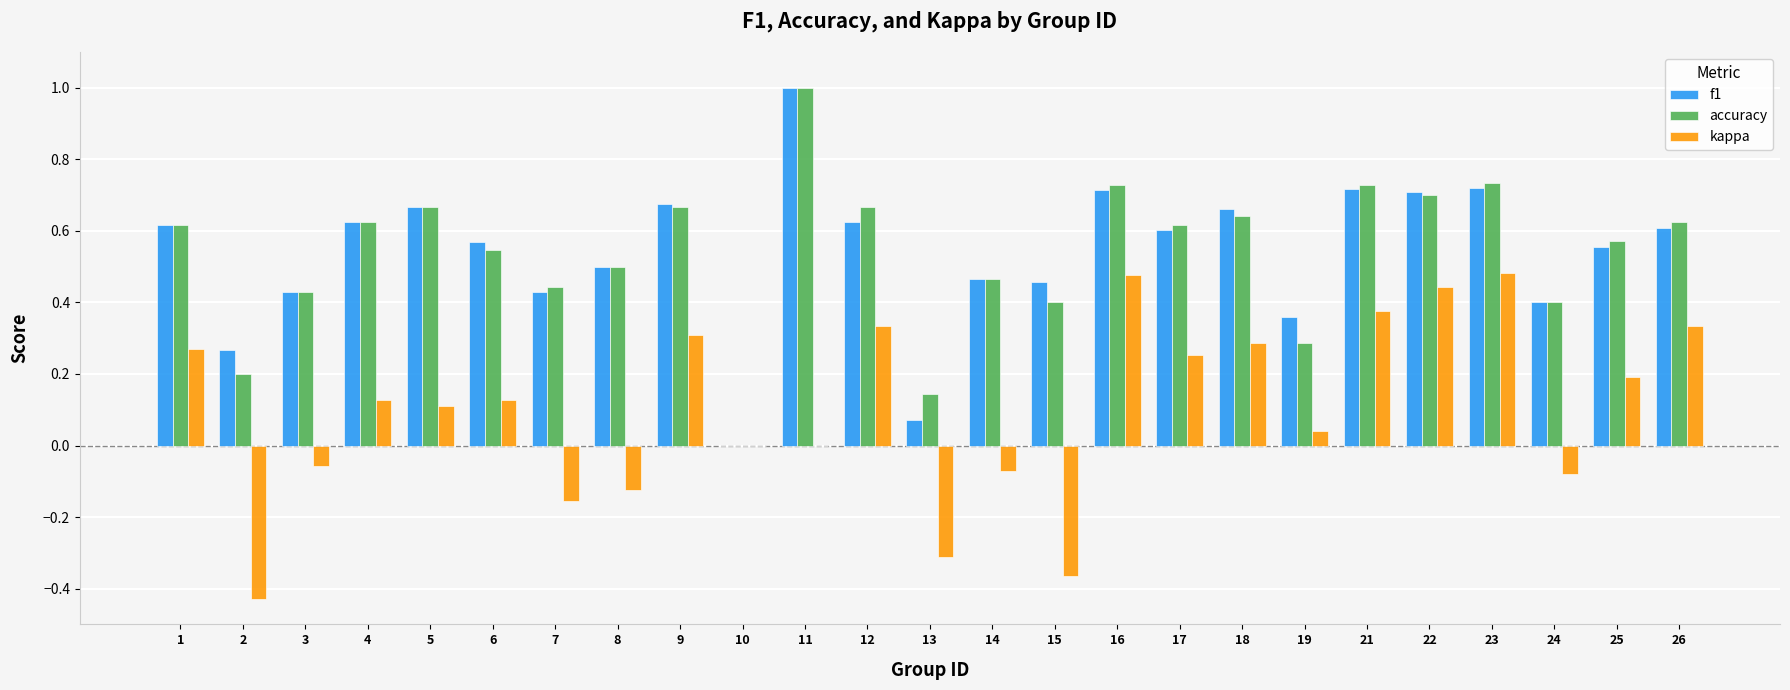

What are all the series names shown in the legend?

f1, accuracy, kappa